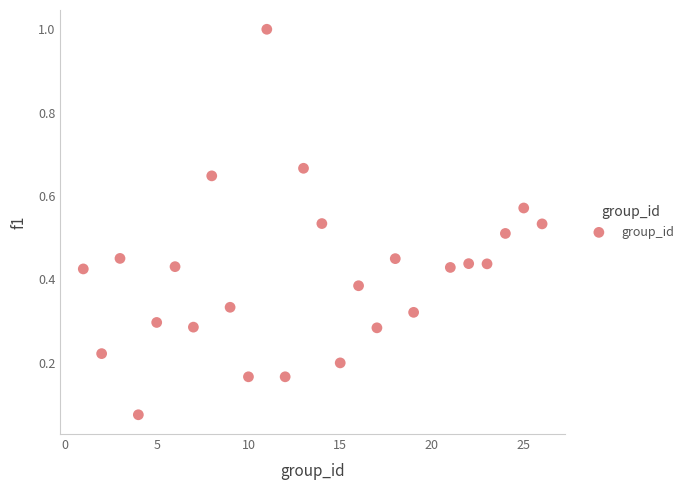

What is the range of X values (max minus min)?

25.0